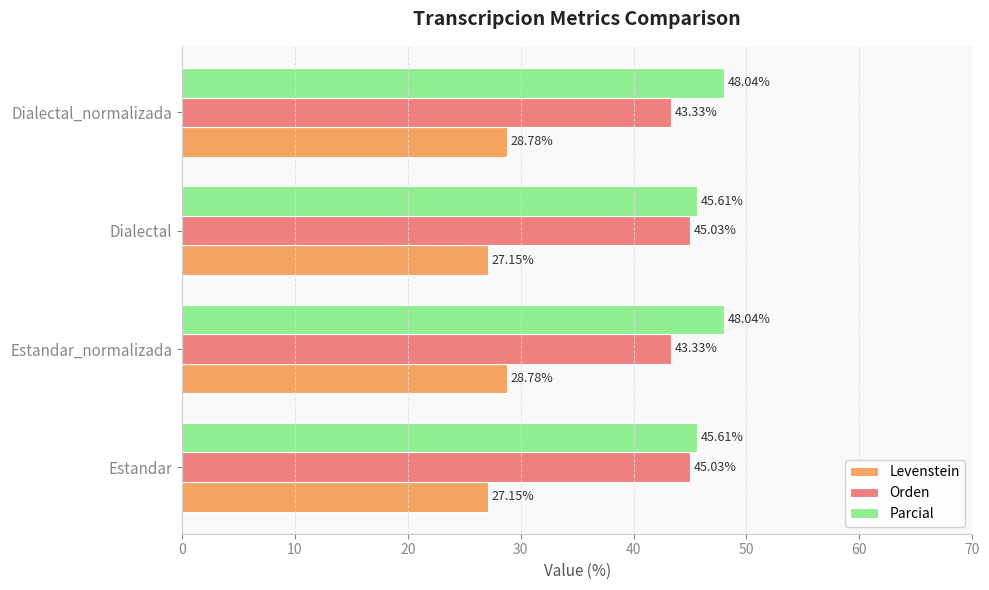

What is the difference between the second highest and second lowest values in the Parcial series?

2.4